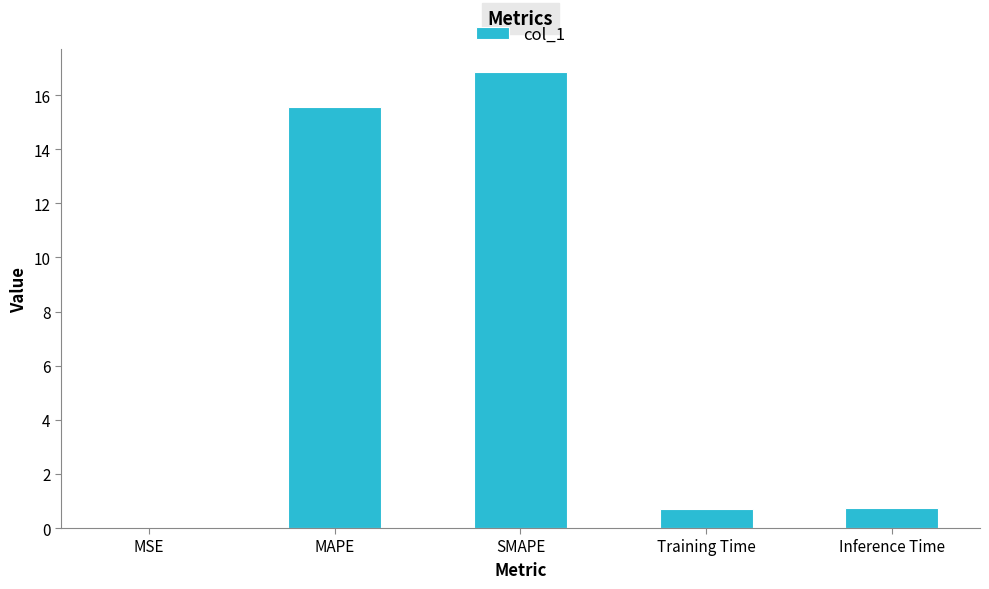

What is the sum of all values?

33.9